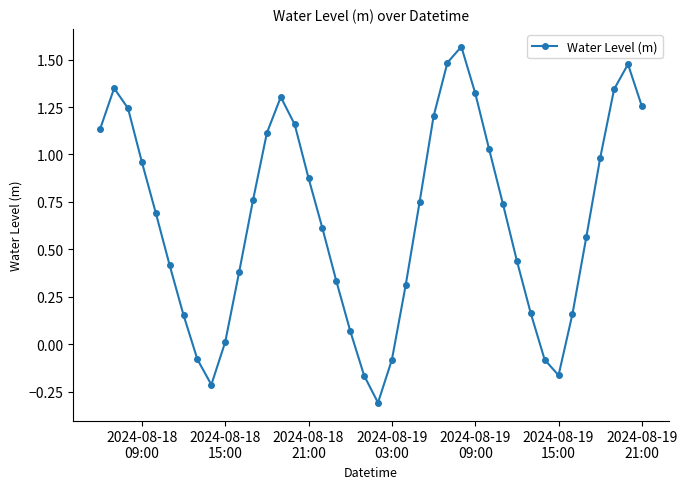

True or false: the data has more than 2 interior local peaks.

True